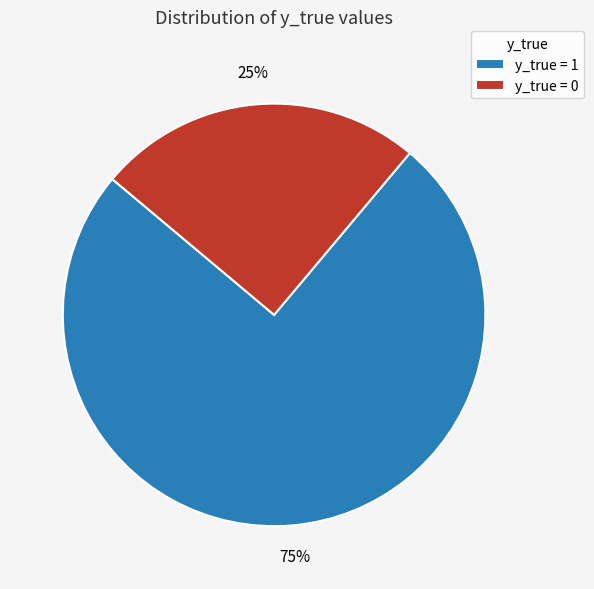

Rank the categories by value from highest to lowest.

y_true = 1, y_true = 0